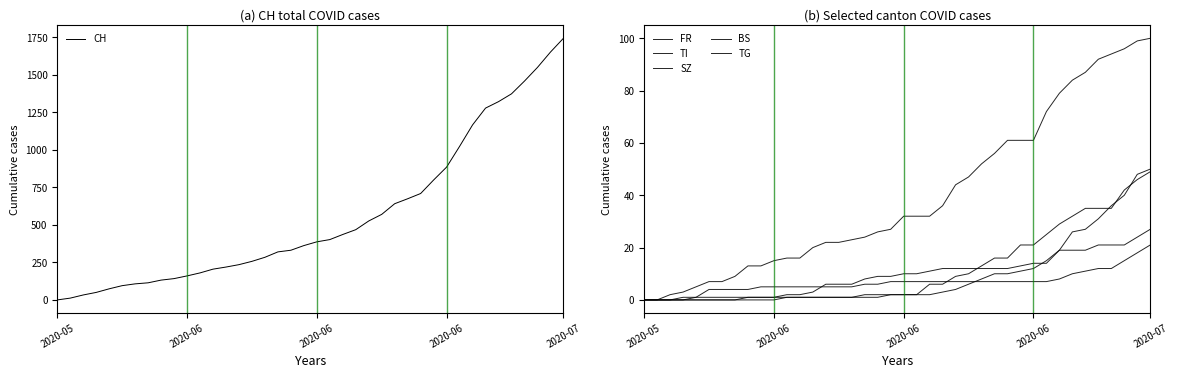

The value of BS at 16 is 5. True or false?

True